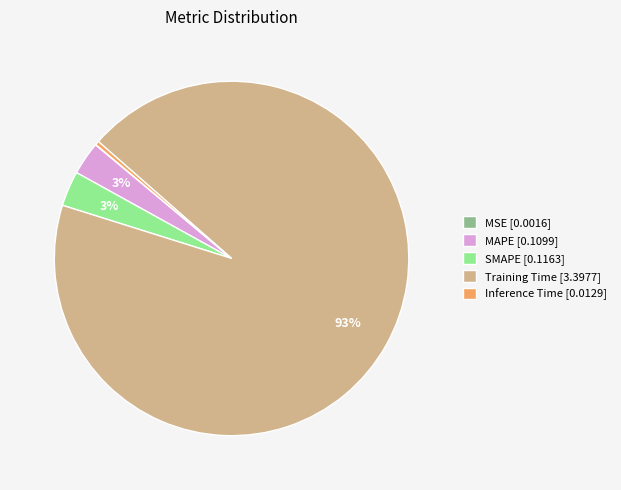

Is there a majority slice in this chart?

Yes